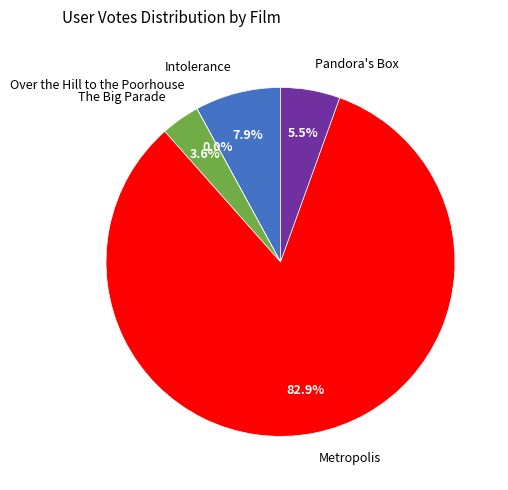

Combined, do Pandora's Box and Intolerance account for over 50%?

No